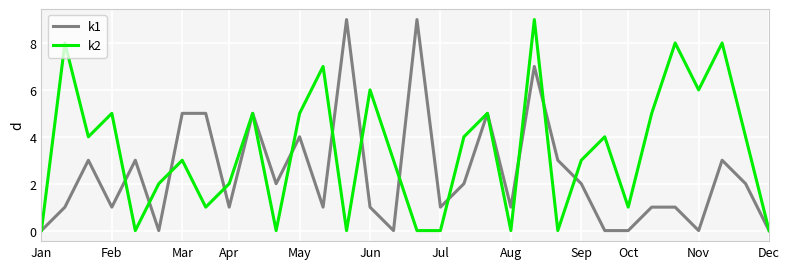

What is the maximum value shown in the chart?

9